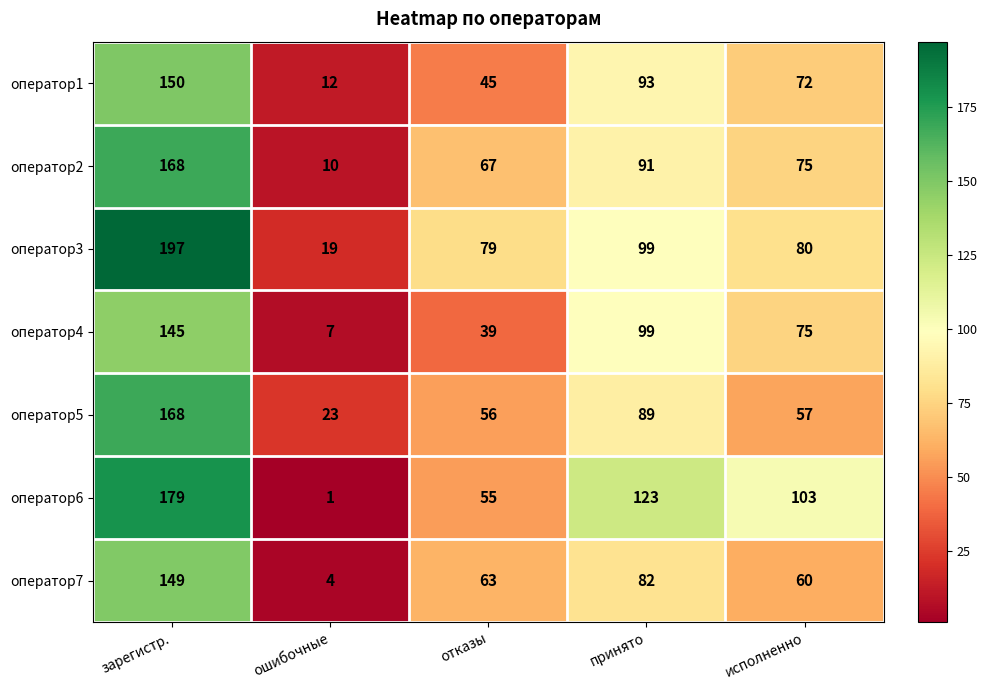

At which label does оператор5 reach its minimum?

ошибочные